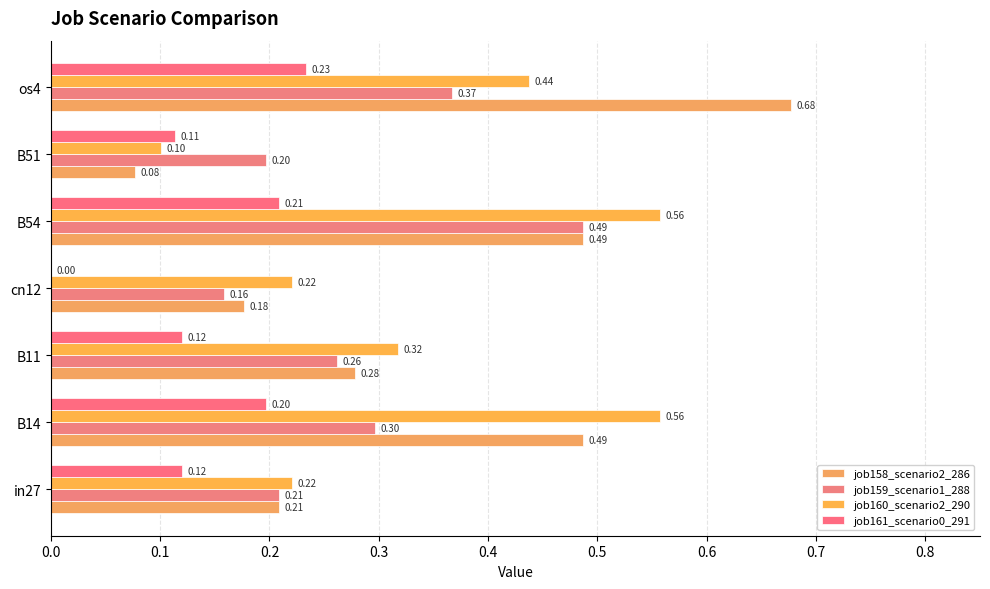

How many job161_scenario0_291 values are between 0 and 1?

7